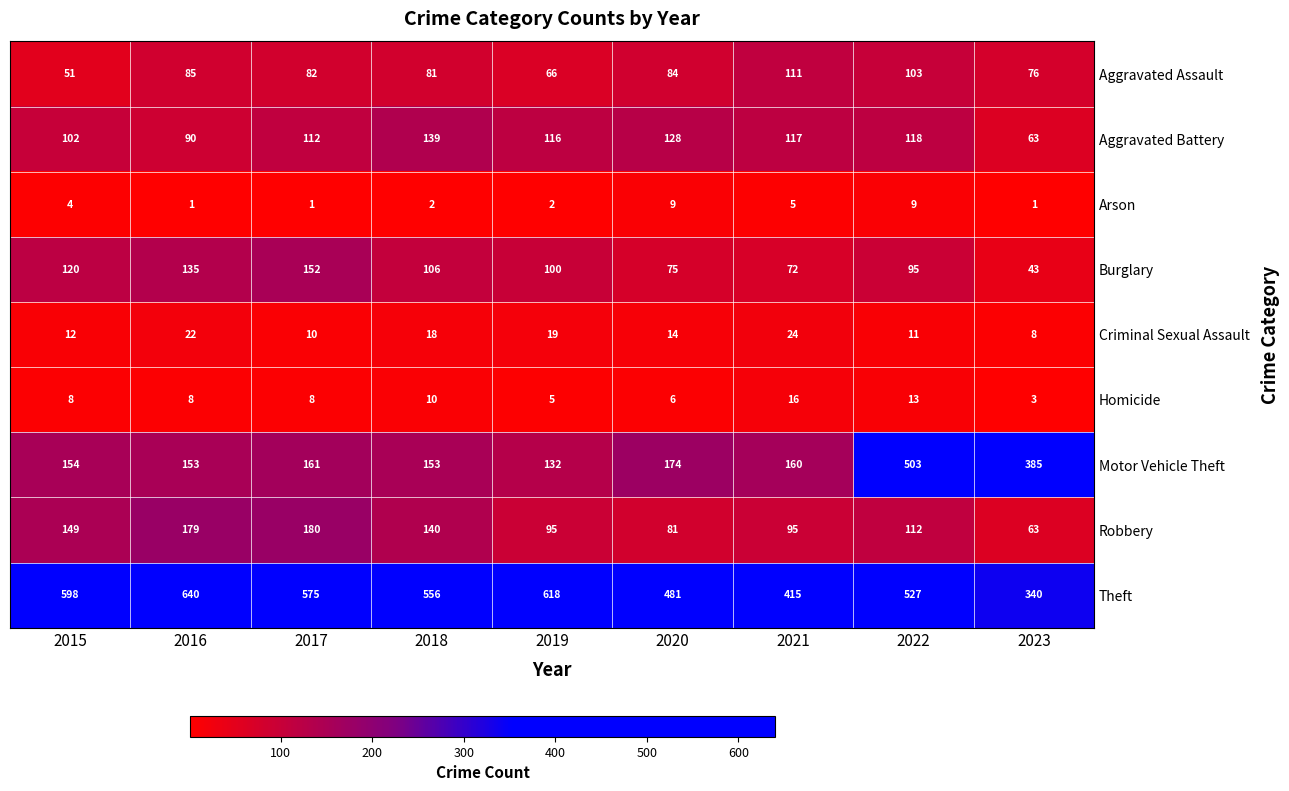

What is the lowest value of the Aggravated Battery series?

63